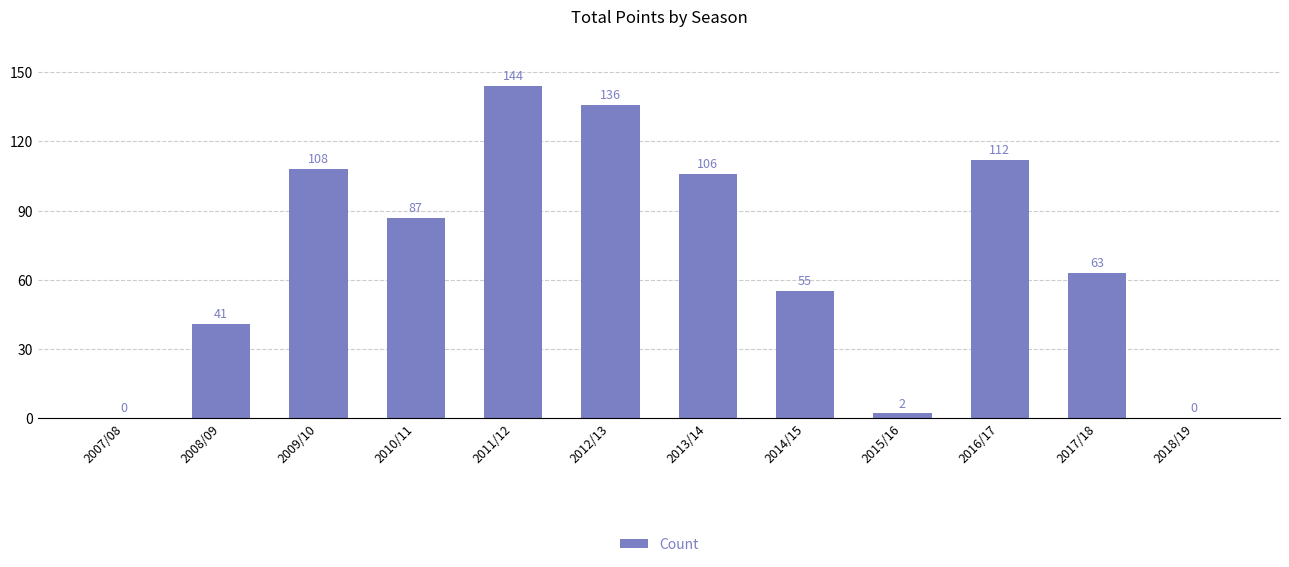

What is the sum of all values?

854